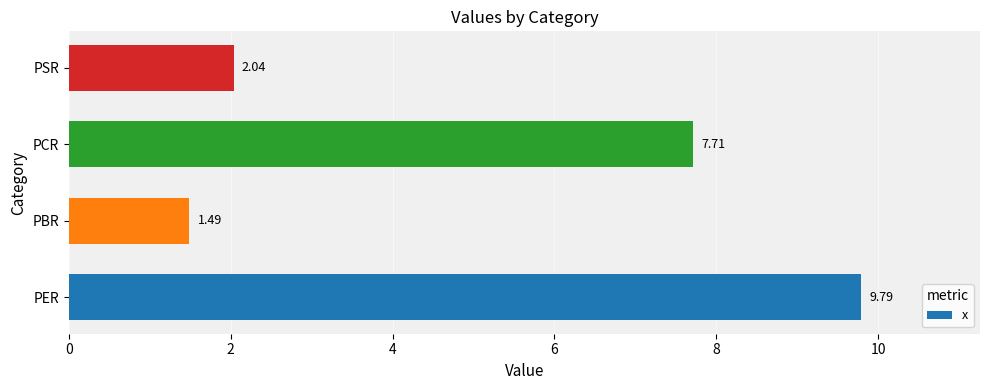

Which label corresponds to the smallest value in the chart?

PBR